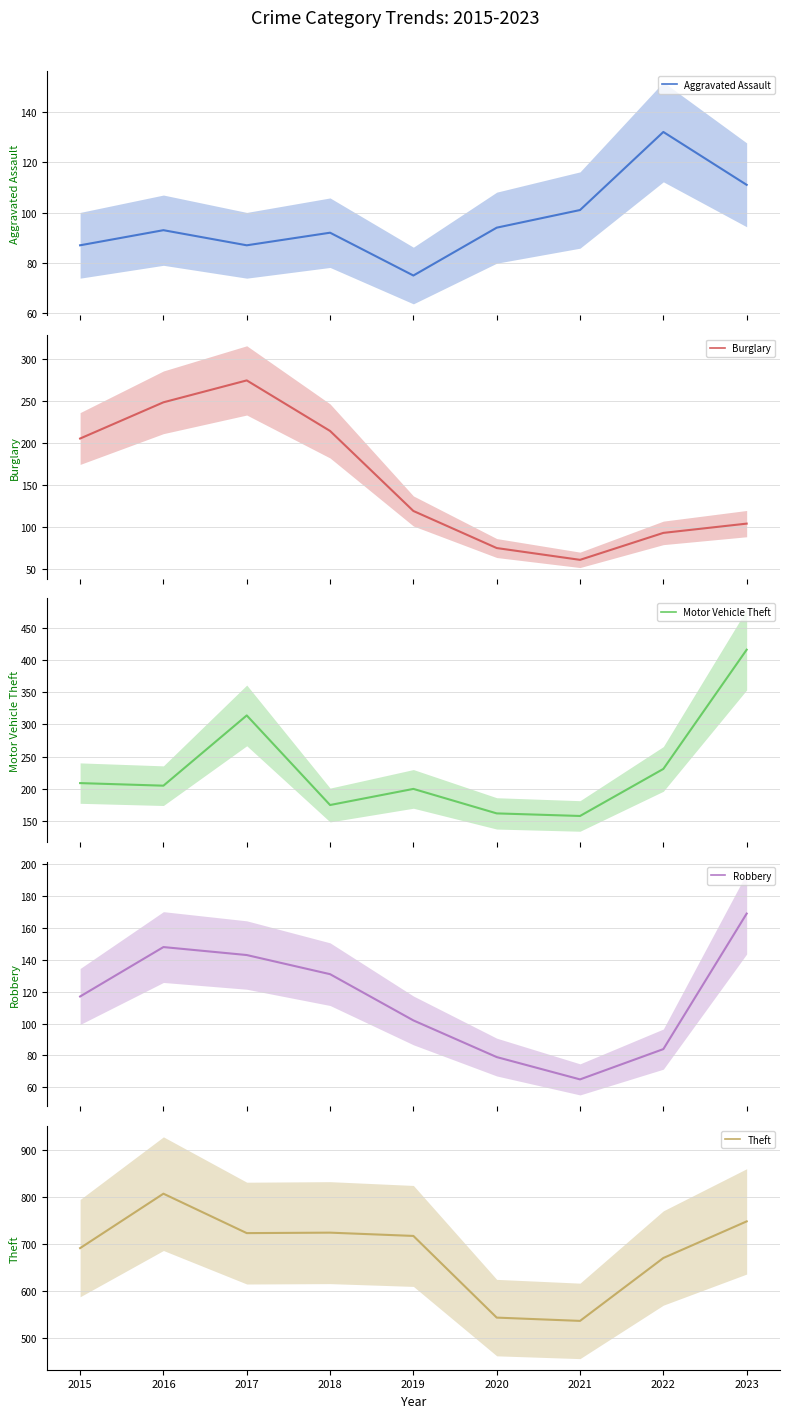

True or false: Robbery has more than 0 points higher than both neighbors.

True